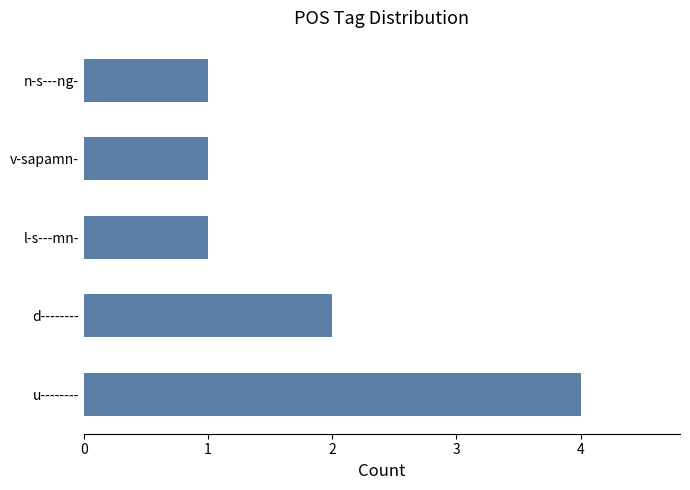

What is the maximum value shown in the chart?

4